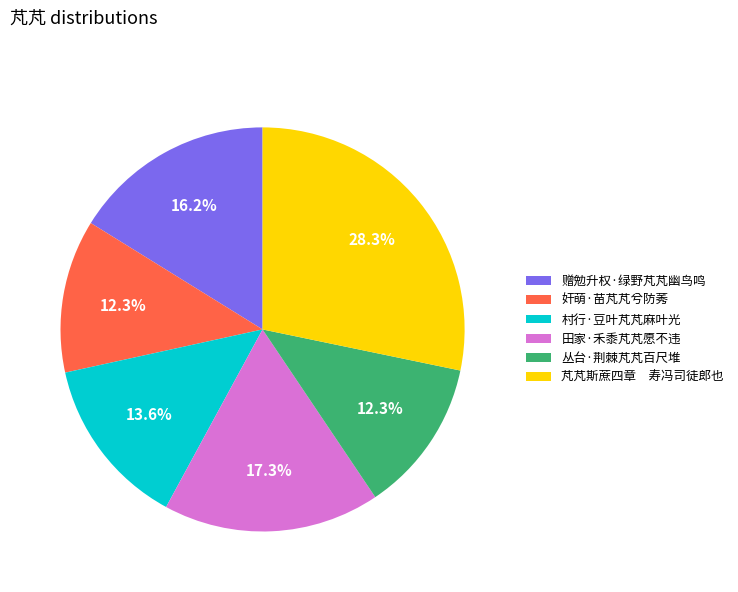

True or false: 丛台·荆棘芃芃百尺堆 accounts for 17% of the total.

False